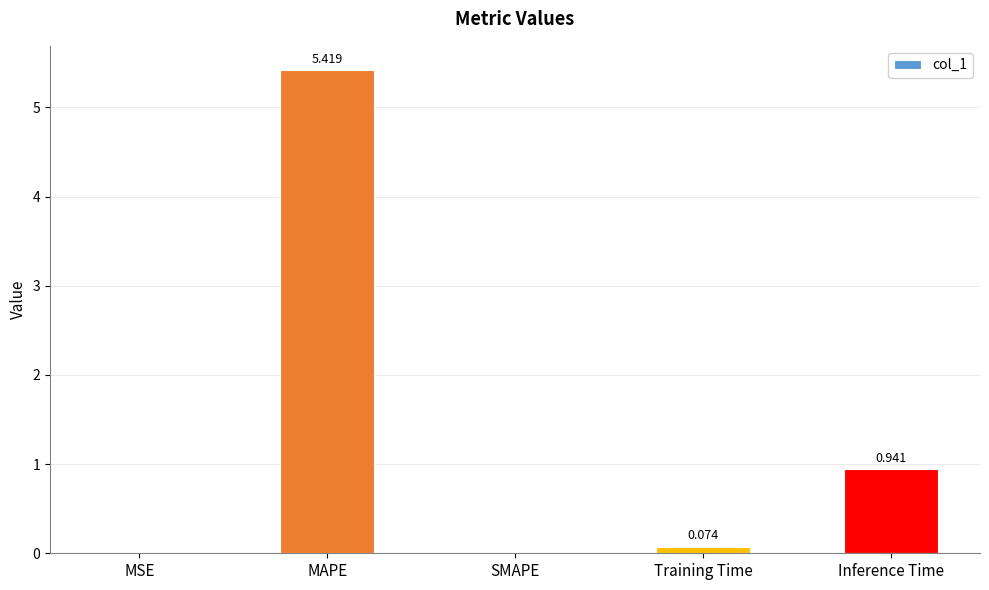

What is the change in value from SMAPE to Inference Time?

+0.9